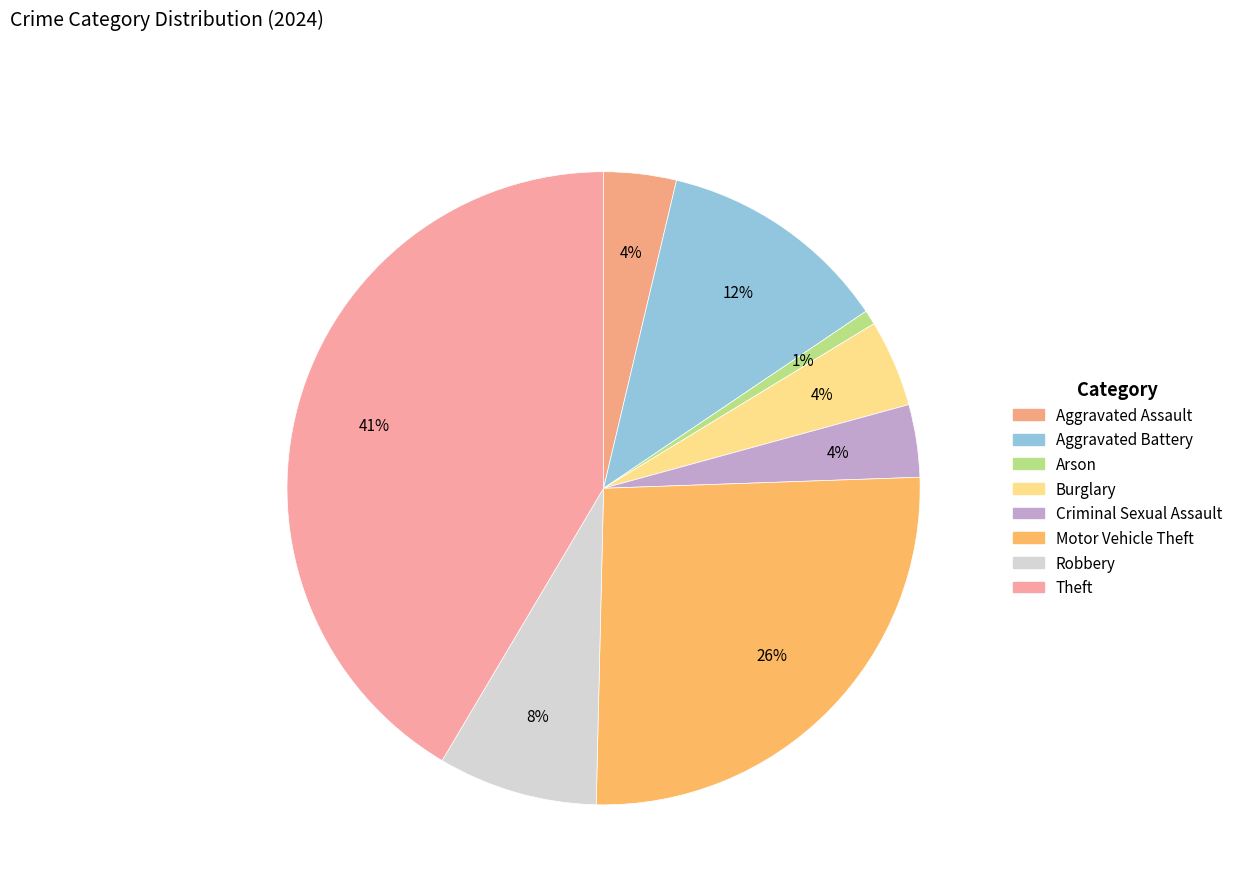

To the nearest percent, what portion does Criminal Sexual Assault represent?

4%